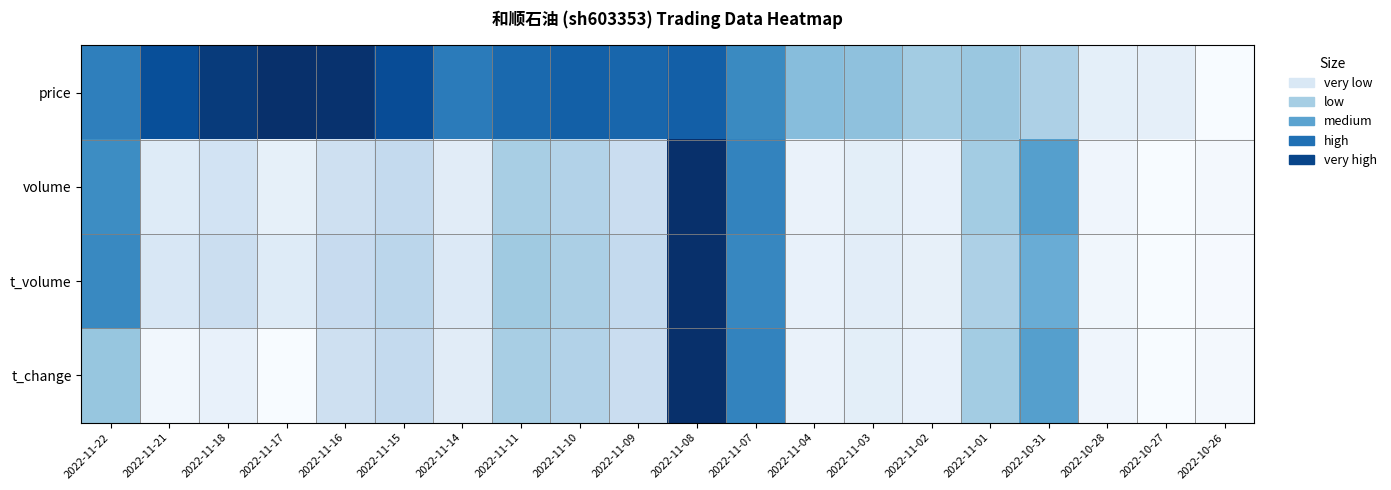

Reading right to left, transcribe all the data shown in this chart.

price: 2022-10-26=0.0	2022-10-27=0.1	2022-10-28=0.1	2022-10-31=0.3	2022-11-01=0.4	2022-11-02=0.4	2022-11-03=0.4	2022-11-04=0.4	2022-11-07=0.7	2022-11-08=0.8	2022-11-09=0.8	2022-11-10=0.8	2022-11-11=0.8	2022-11-14=0.7	2022-11-15=0.9	2022-11-16=1.0	2022-11-17=1.0	2022-11-18=1.0	2022-11-21=0.9	2022-11-22=0.7
volume: 2022-10-26=0.0	2022-10-27=0.0	2022-10-28=0.0	2022-10-31=0.6	2022-11-01=0.4	2022-11-02=0.1	2022-11-03=0.1	2022-11-04=0.1	2022-11-07=0.7	2022-11-08=1.0	2022-11-09=0.2	2022-11-10=0.3	2022-11-11=0.3	2022-11-14=0.1	2022-11-15=0.3	2022-11-16=0.2	2022-11-17=0.1	2022-11-18=0.2	2022-11-21=0.1	2022-11-22=0.6
t_volume: 2022-10-26=0.0	2022-10-27=0.0	2022-10-28=0.0	2022-10-31=0.5	2022-11-01=0.3	2022-11-02=0.1	2022-11-03=0.1	2022-11-04=0.1	2022-11-07=0.7	2022-11-08=1.0	2022-11-09=0.3	2022-11-10=0.3	2022-11-11=0.4	2022-11-14=0.1	2022-11-15=0.3	2022-11-16=0.2	2022-11-17=0.1	2022-11-18=0.2	2022-11-21=0.2	2022-11-22=0.7
t_change: 2022-10-26=0.0	2022-10-27=0.0	2022-10-28=0.0	2022-10-31=0.6	2022-11-01=0.4	2022-11-02=0.1	2022-11-03=0.1	2022-11-04=0.1	2022-11-07=0.7	2022-11-08=1.0	2022-11-09=0.2	2022-11-10=0.3	2022-11-11=0.3	2022-11-14=0.1	2022-11-15=0.3	2022-11-16=0.2	2022-11-17=0.0	2022-11-18=0.1	2022-11-21=0.0	2022-11-22=0.4